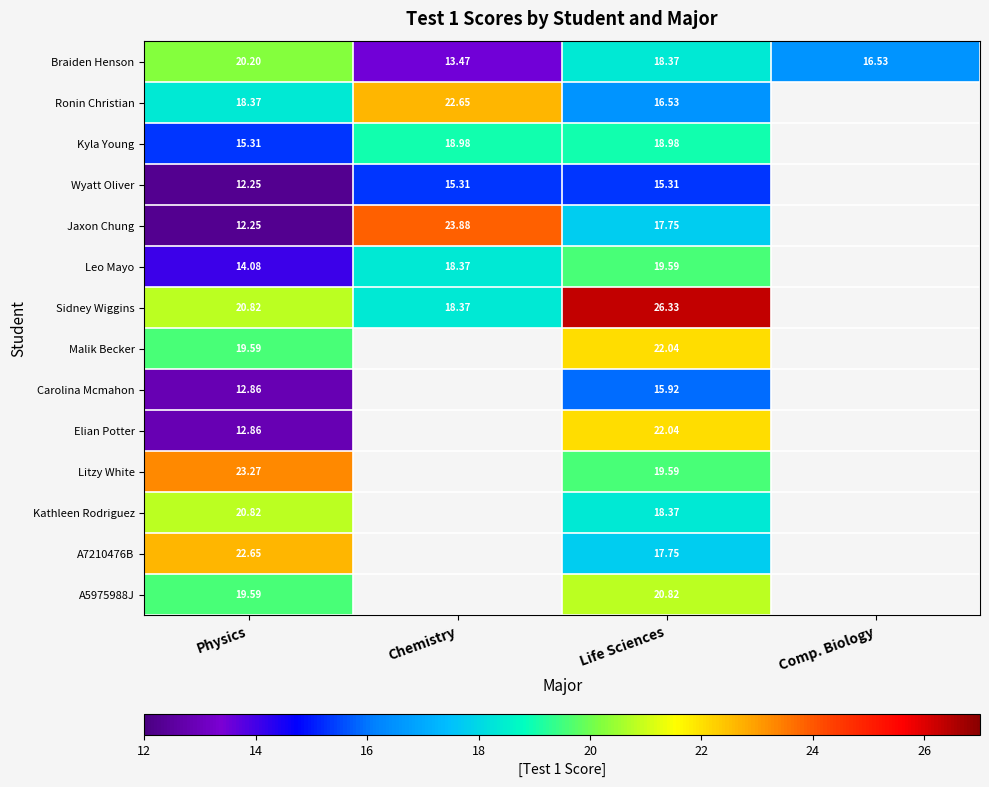

At which label does Braiden Henson first exceed 18?

Physics